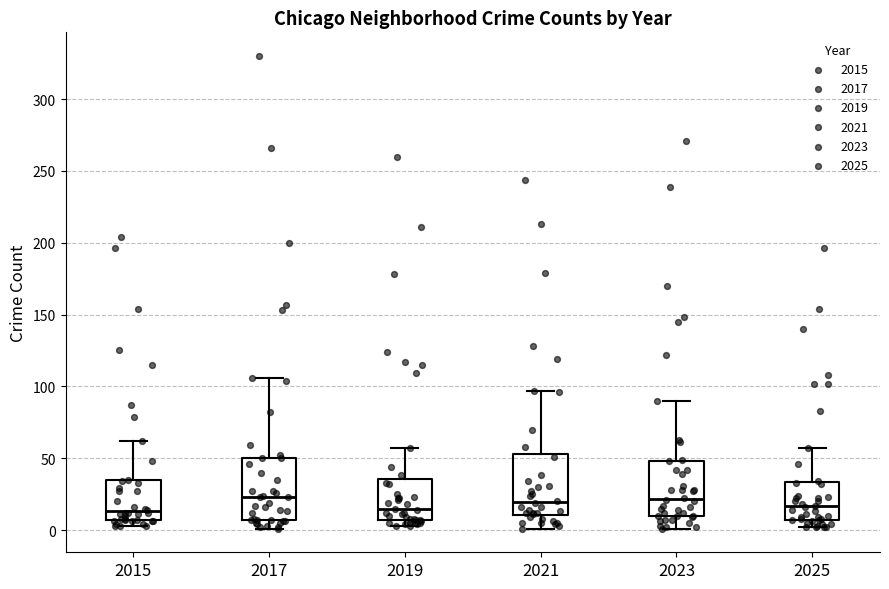

Reading left to right, read every box against the y-axis: the position of its median line, the range the box covers, and the ends of its whiskers. The values are not printed on the chart, so give them approximately, as read against the axis.

2015: median 15, box 5 to 35, whiskers 5 (just below the box's lower edge) to 60
2017: median 25, box 5 to 50, whiskers 0 to 105
2019: median 15, box 5 to 35, whiskers 5 (just below the box's lower edge) to 55
2021: median 20, box 10 to 55, whiskers 0 to 95
2023: median 20, box 10 to 50, whiskers 0 to 90
2025: median 15, box 5 to 35, whiskers 0 to 55